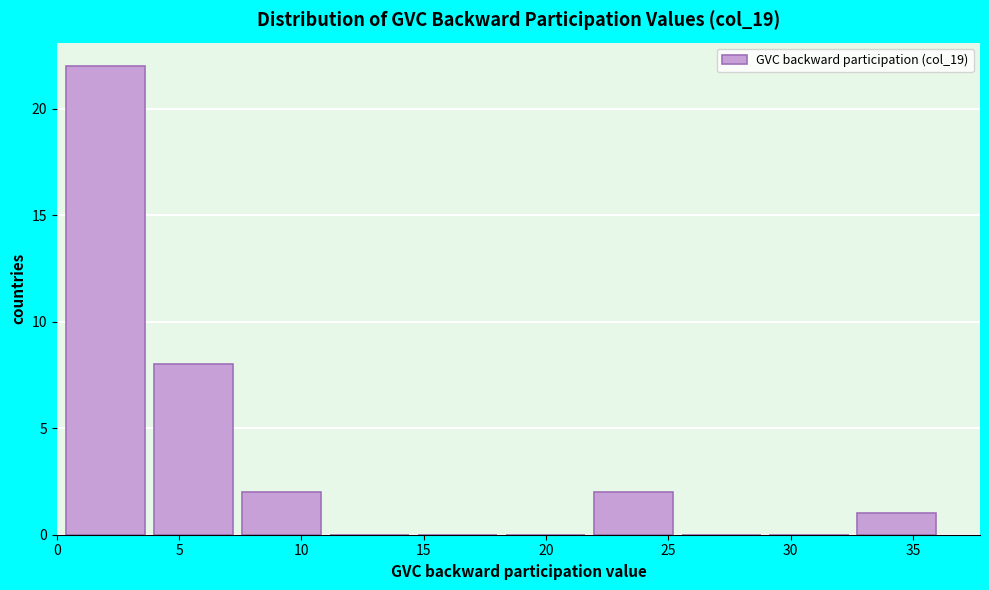

How tall is the bar that spans 7.5 to 11.0 on the x-axis? Neither the bar edges nor the heights are printed on the chart, so give them approximately, as read against the axes.

2